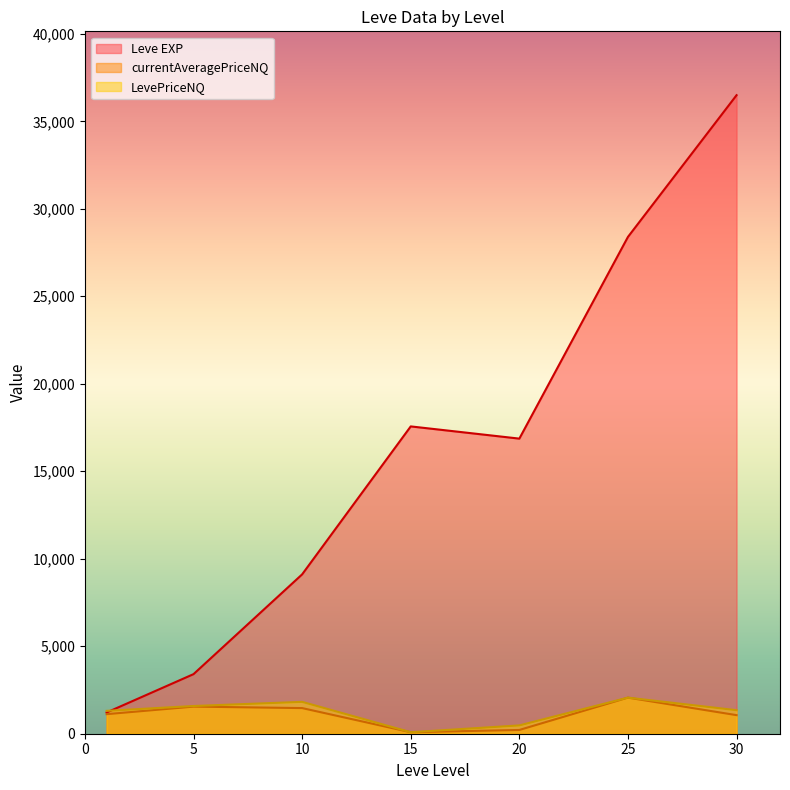

Rank the series by their maximum value, from lowest to highest.

currentAveragePriceNQ, LevePriceNQ, Leve EXP